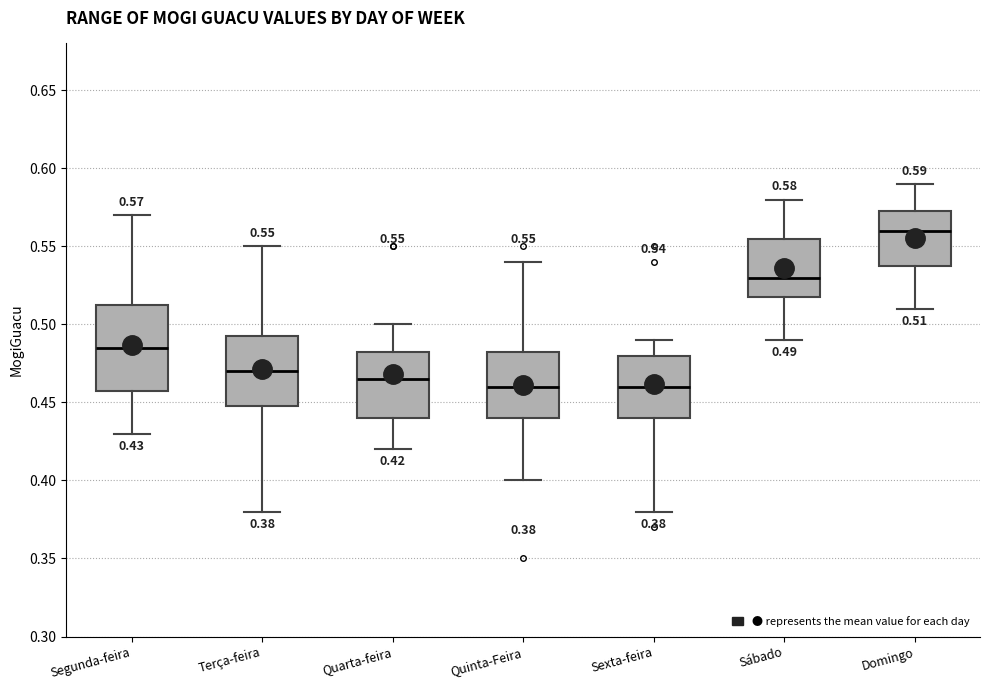

Comparing the boxes themselves (not the whiskers), which one is the tallest?

Segunda-feira